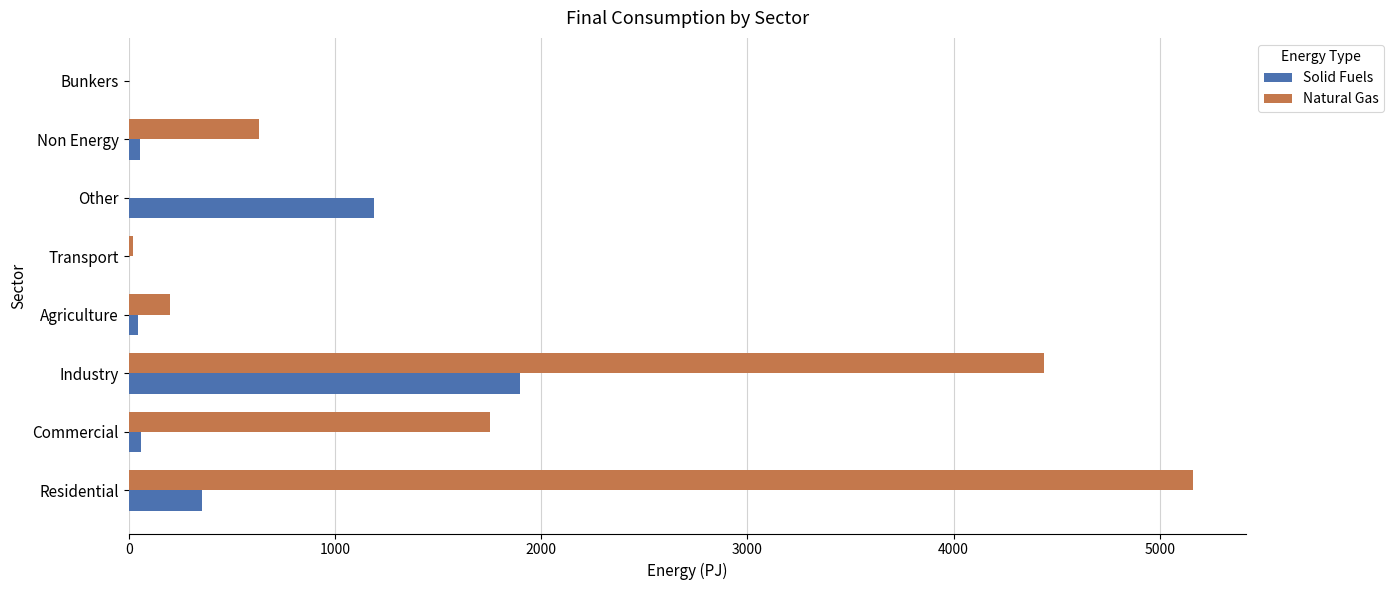

Between Residential and Transport, which series saw the biggest shift?

Natural Gas